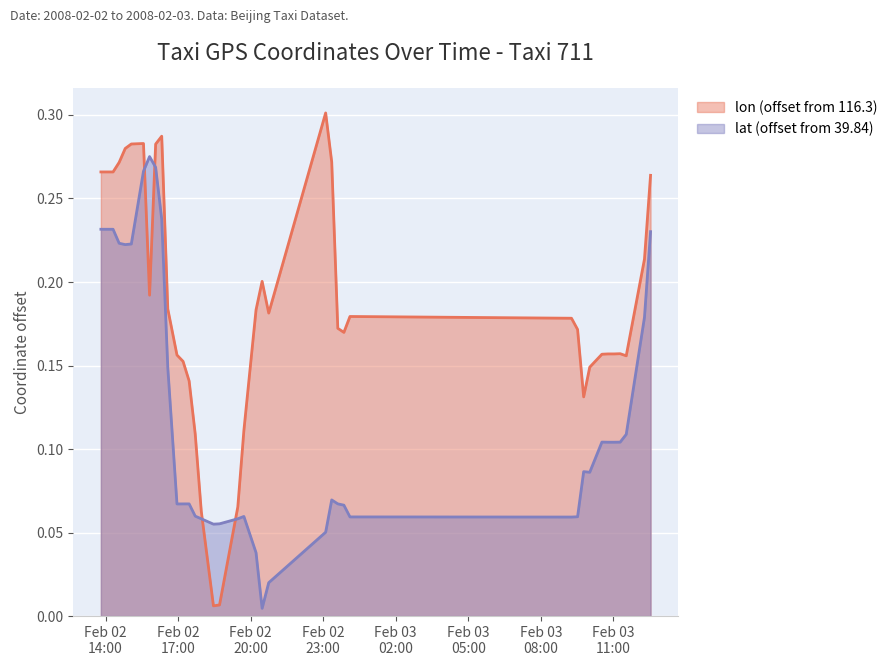

List the series in order of their overall mean, highest first.

lon (offset from 116.3), lat (offset from 39.84)